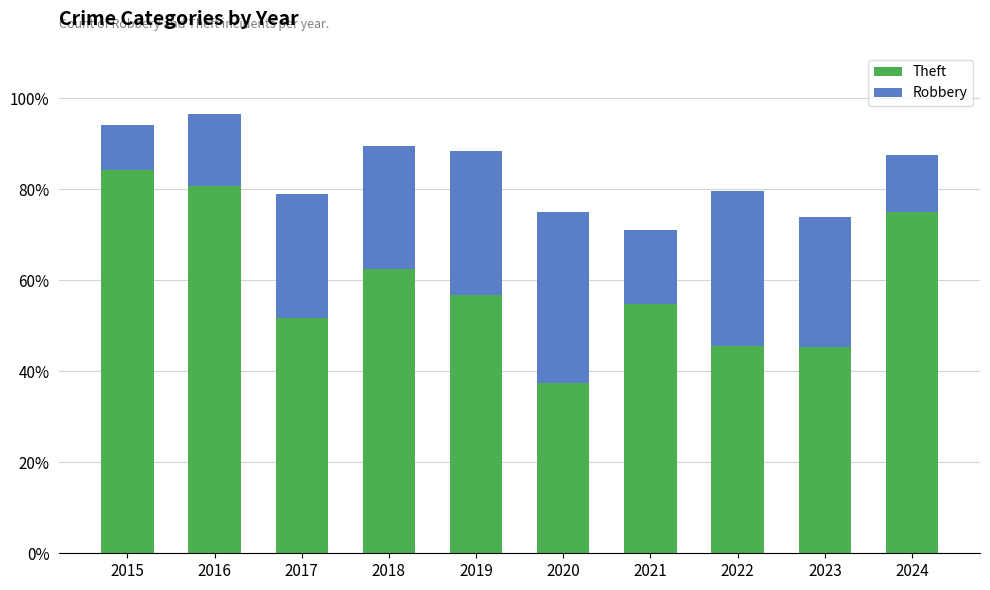

Does the chart contain stacked bars?

Yes